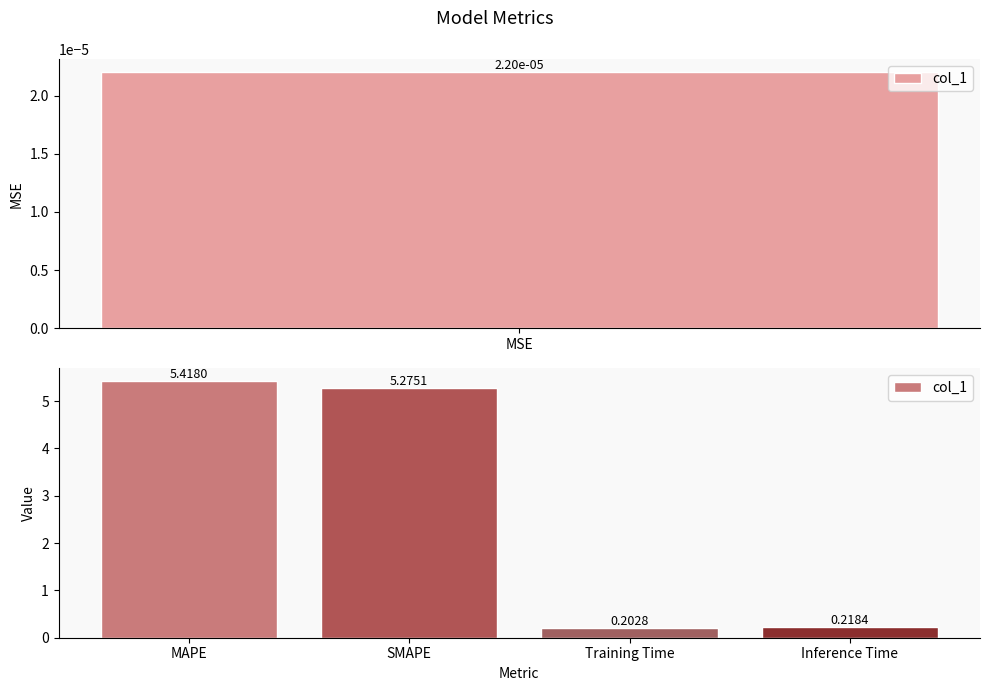

Read the value at Inference Time.

0.2